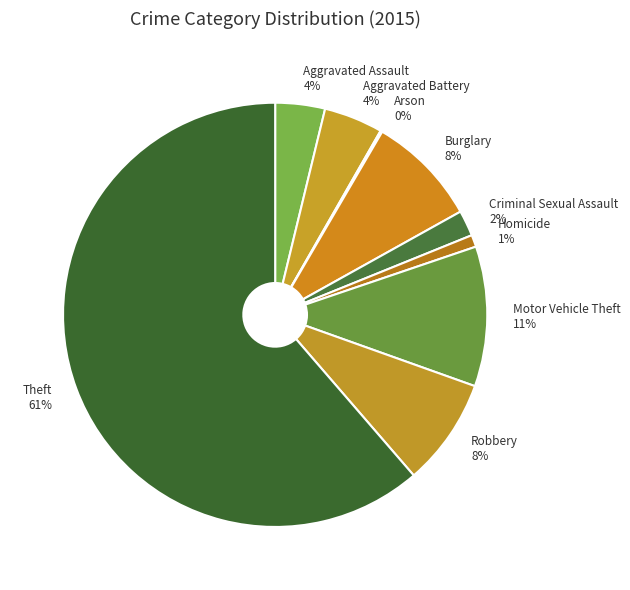

Which category has the biggest portion of the pie?

Theft